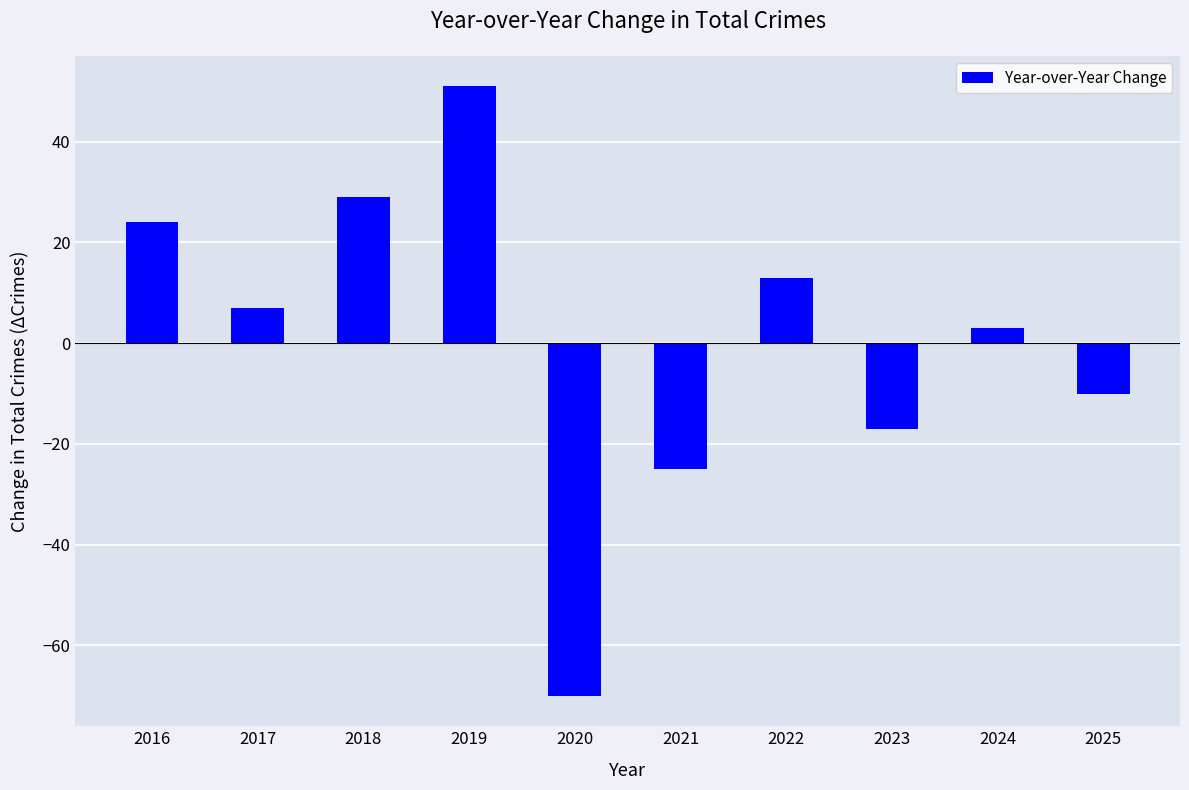

Reading left to right, transcribe all the data shown in this chart.

2016=24	2017=7	2018=29	2019=51	2020=-70	2021=-25	2022=13	2023=-17	2024=3	2025=-10